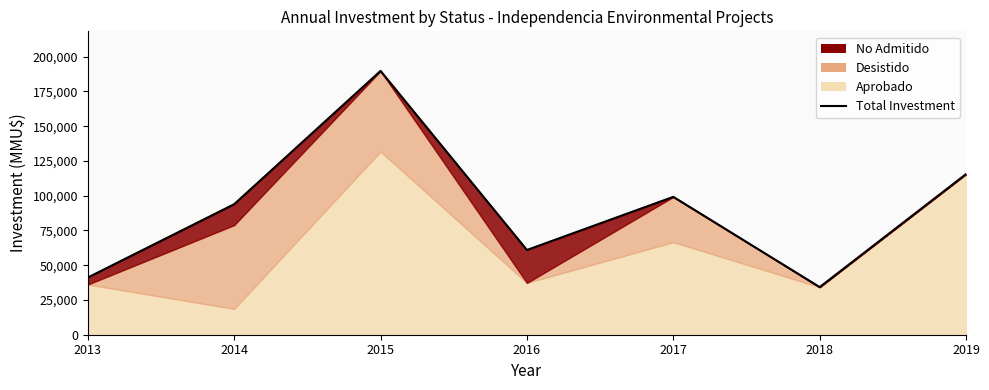

Reading right to left, extract all data points from this chart.

115605	34260	99200	60971	189813	93899	41150